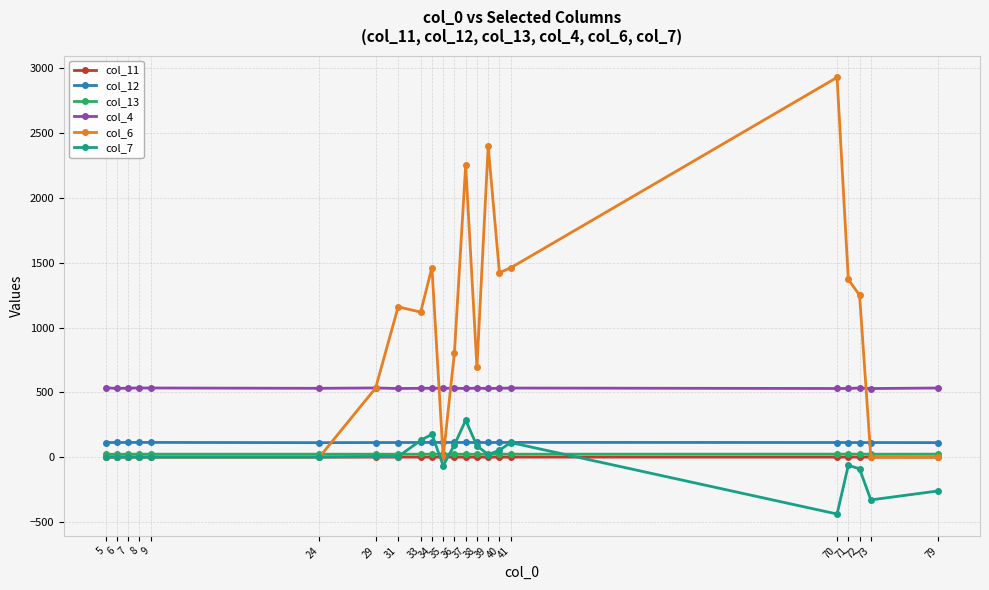

What is the value of the col_7 point at the 10th from the left?

176.6